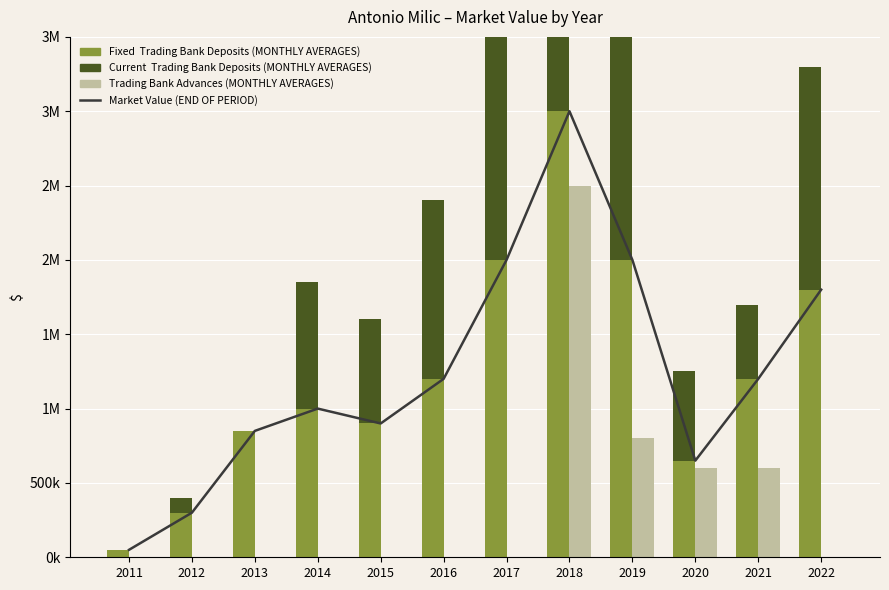

Where does the Fixed series first go above 1200000?

2017